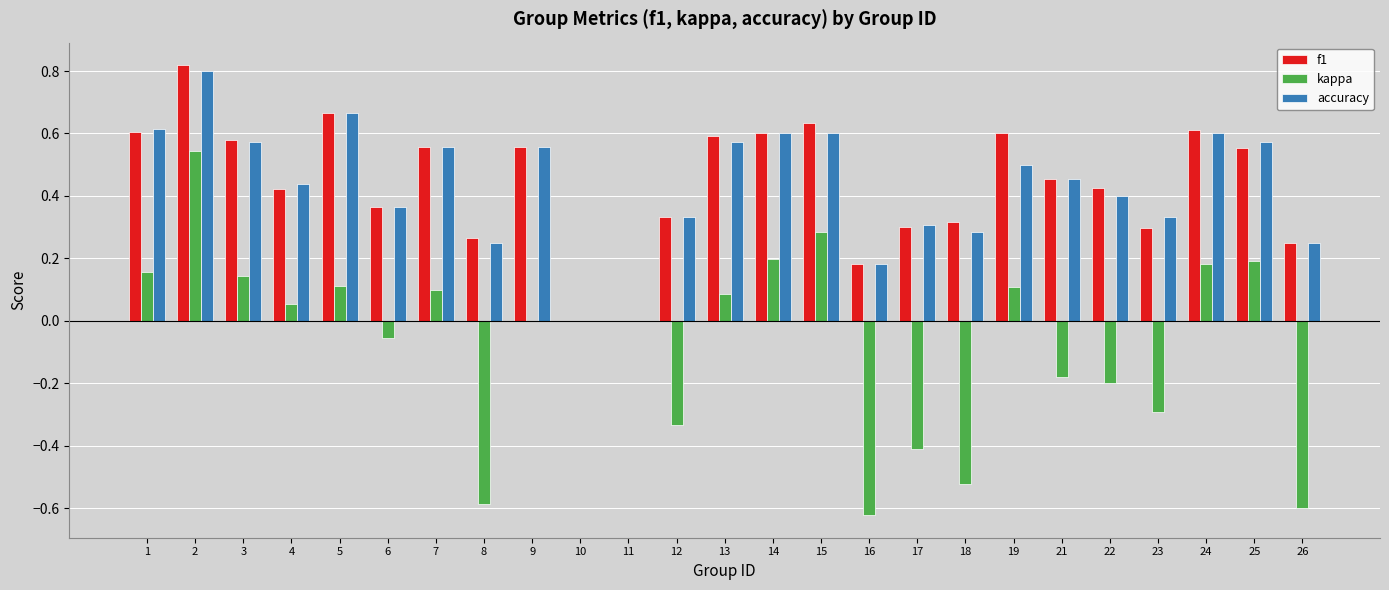

The value of accuracy at 25 is 0.6. True or false?

True